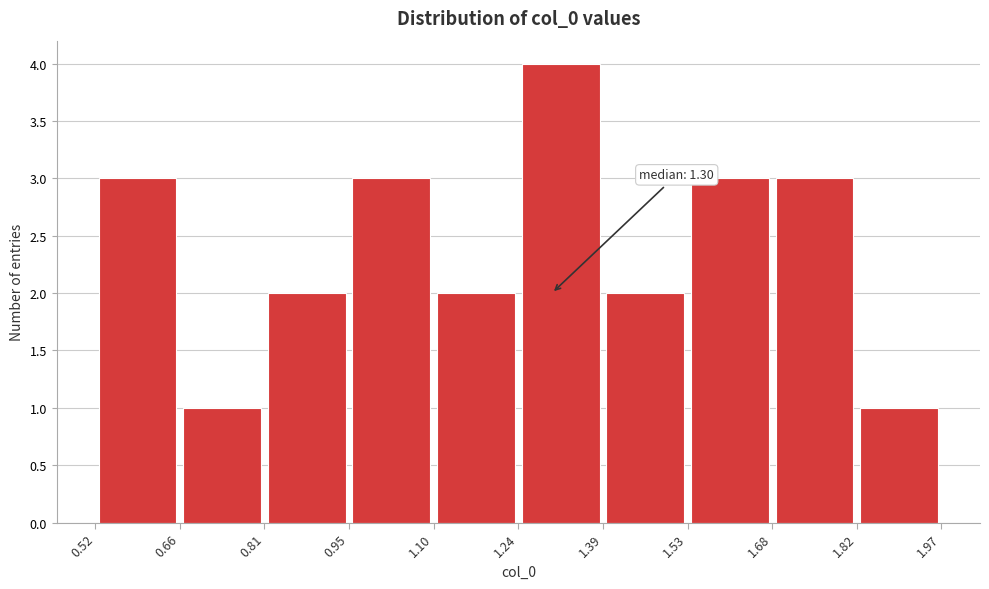

Over which range of the x-axis is the bar tallest?

1.24 to 1.39